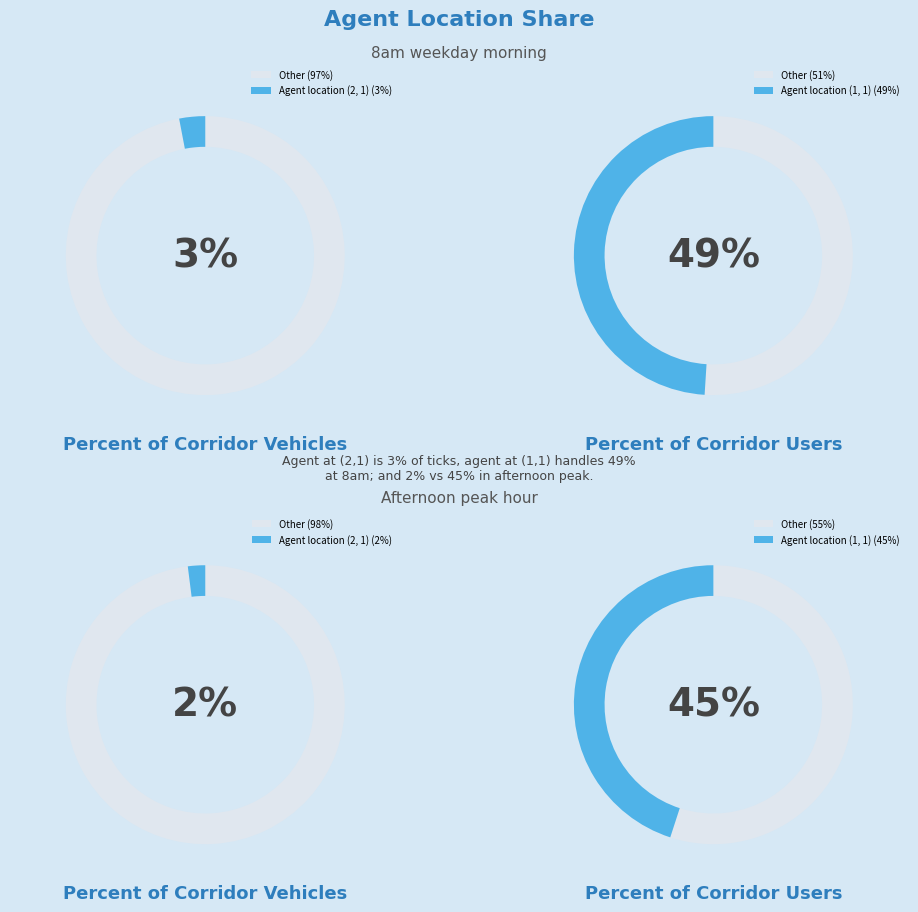

Does (1, 1) account for over 50% of the chart?

No